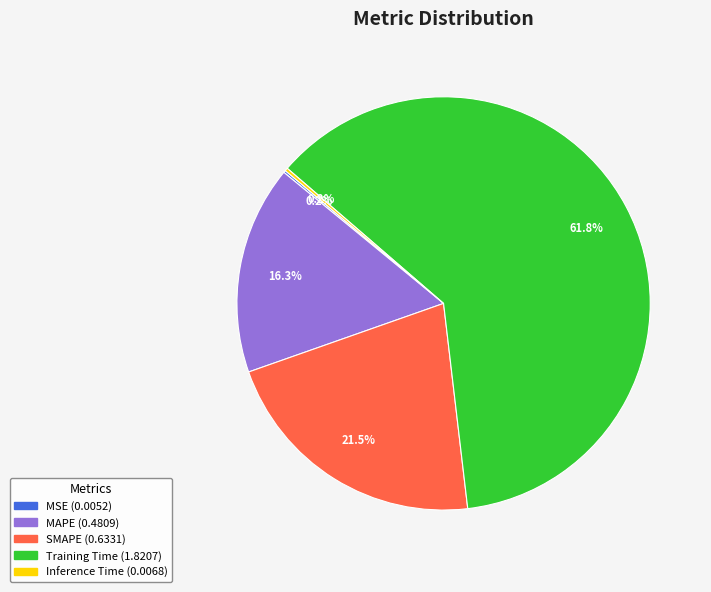

Does Training Time represent more than half of the total?

Yes